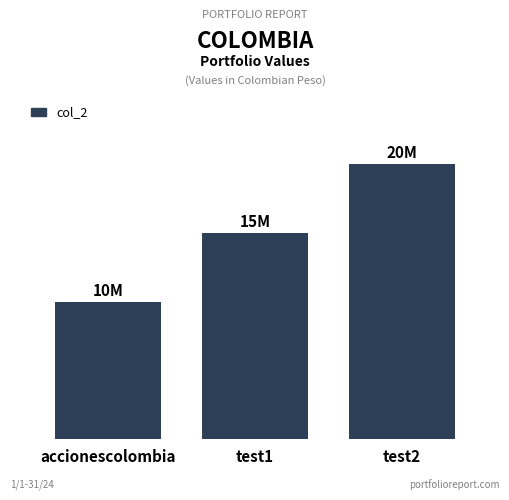

Which category has the lowest value across all series?

accionescolombia